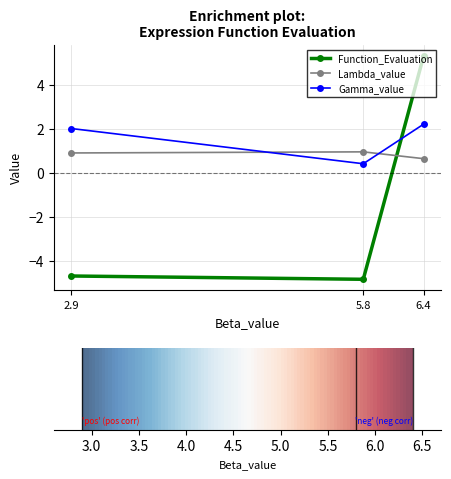

At how many categories does at least one series exceed 3?

1